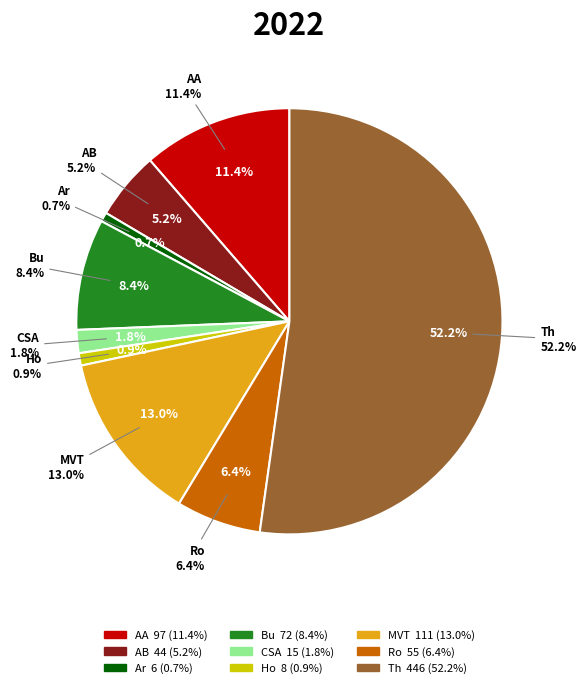

What is the change in value from Arson to Theft?

+440